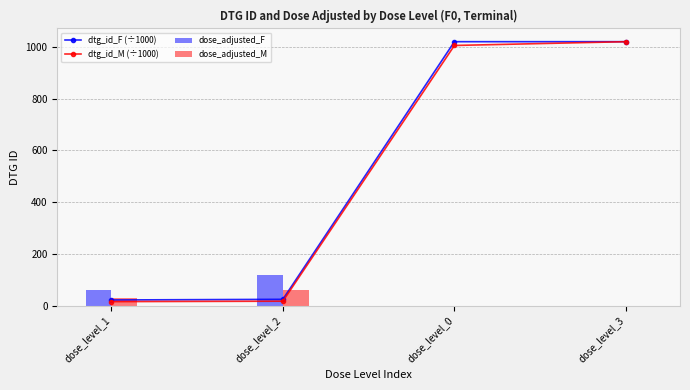

What is the total value across all series at dose_level_0?

2024.5